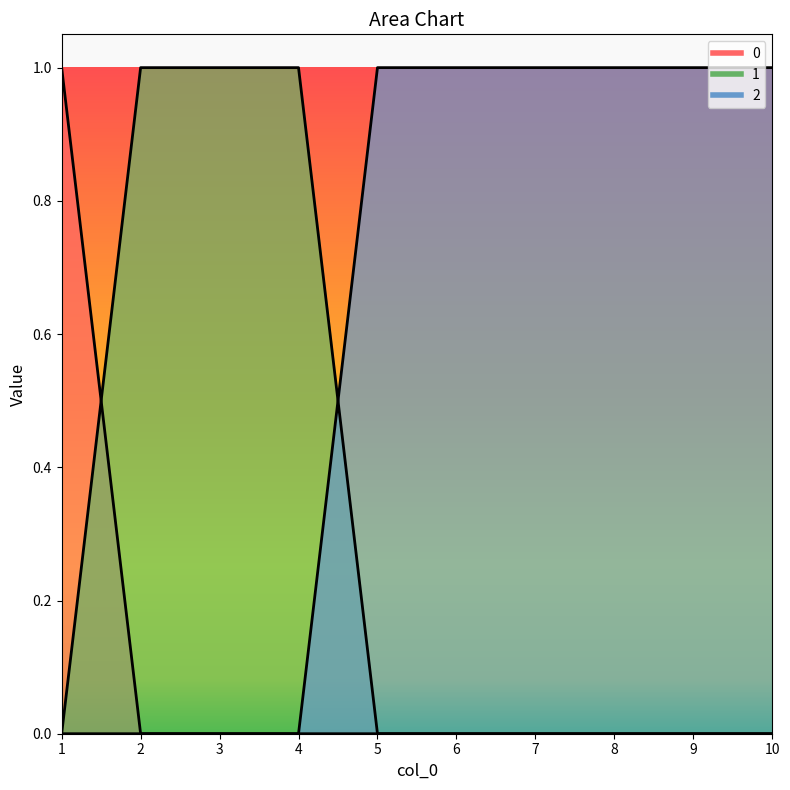

Count the number of categories in the chart.

10